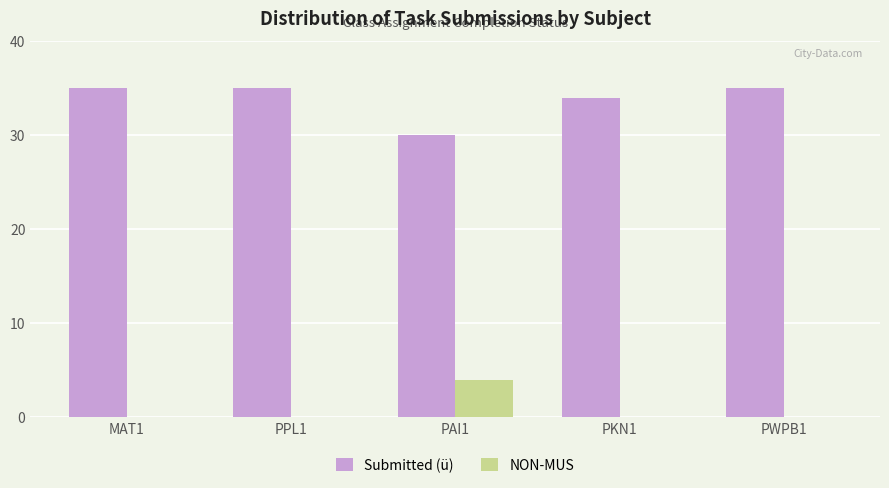

What is the maximum value shown in the chart?

35